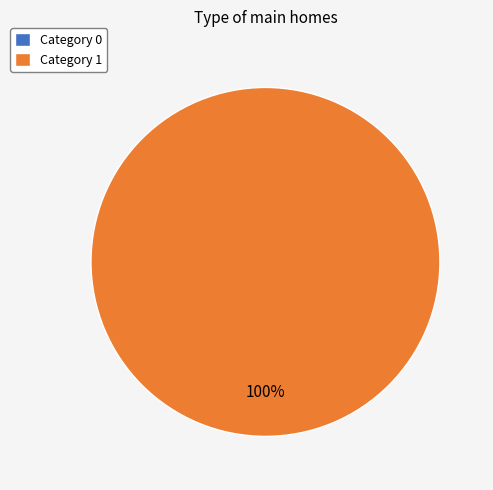

What percentage is the 1 slice, to the nearest percent?

100%